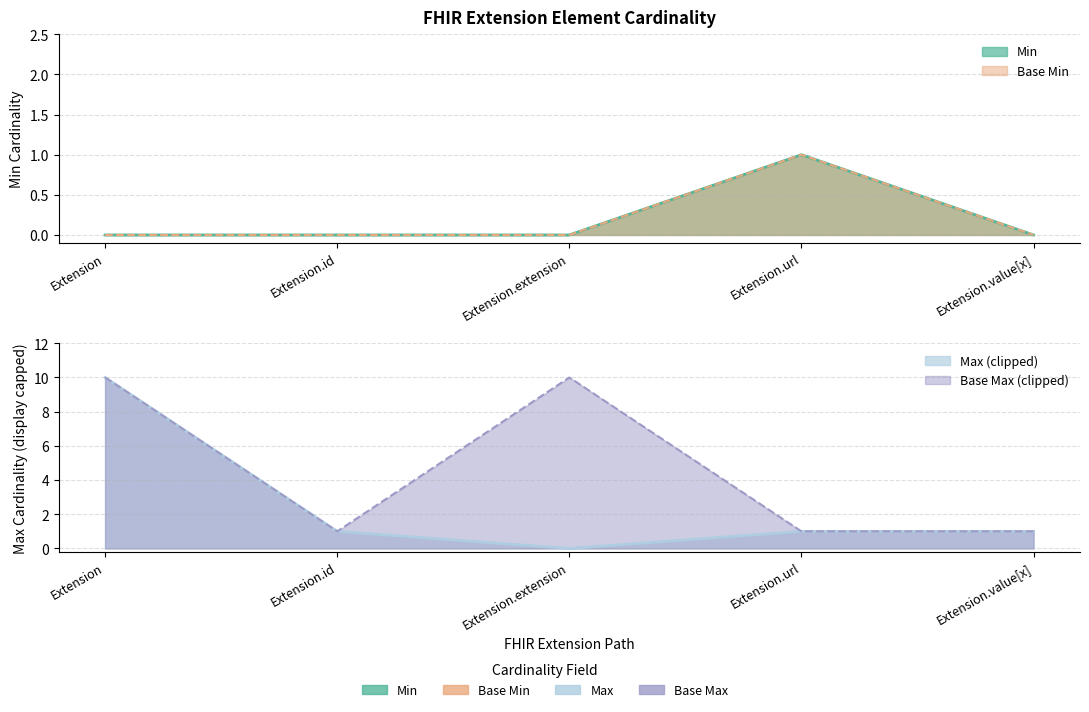

True or false: Base Min has more than 1 interior local peaks.

False